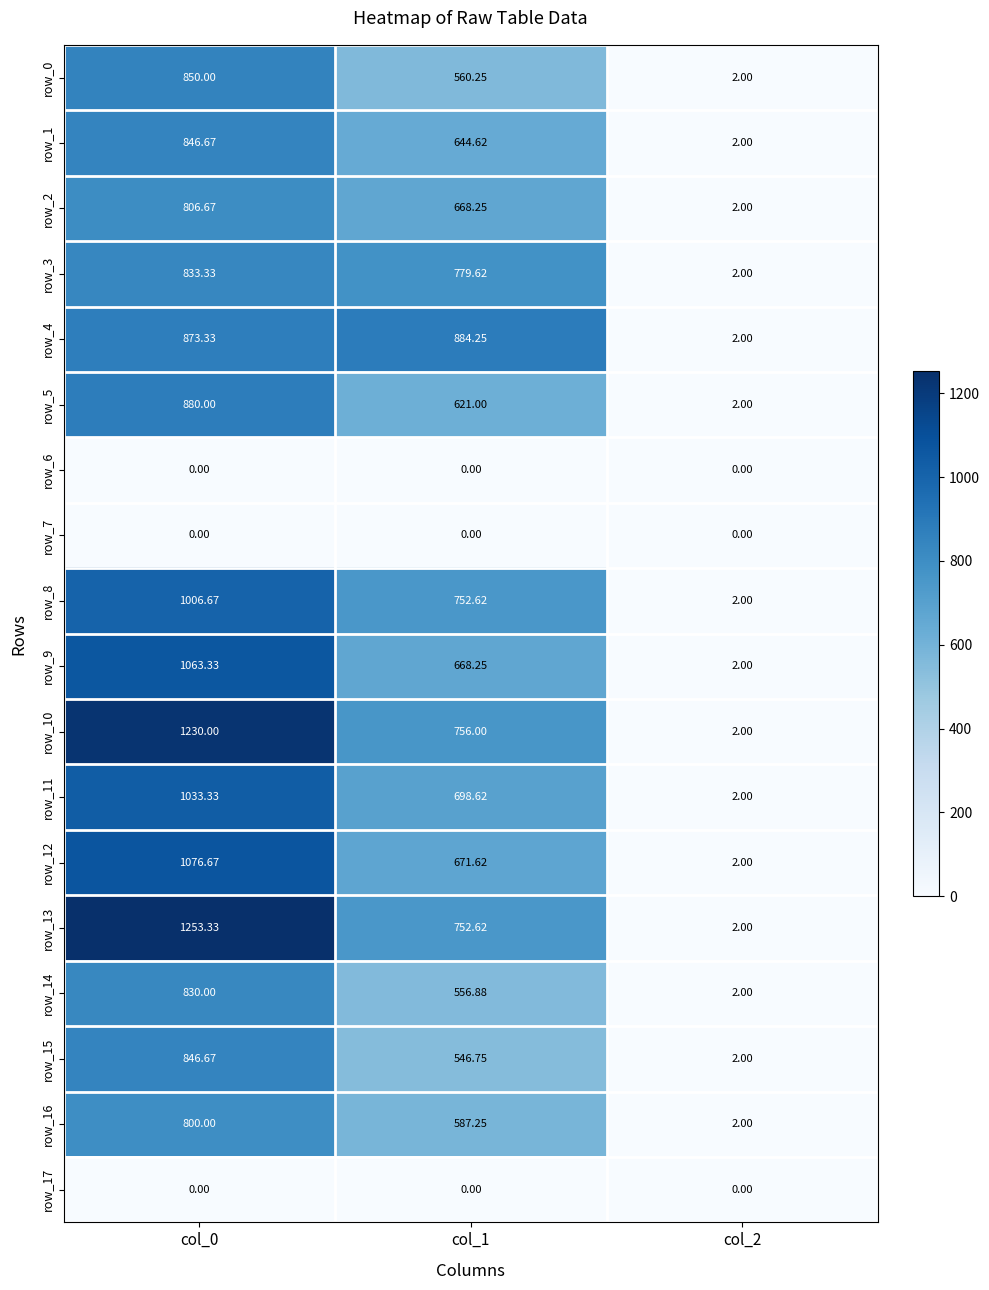

Is the value of row_12 at col_1 greater than the value of row_9 at col_0?

No